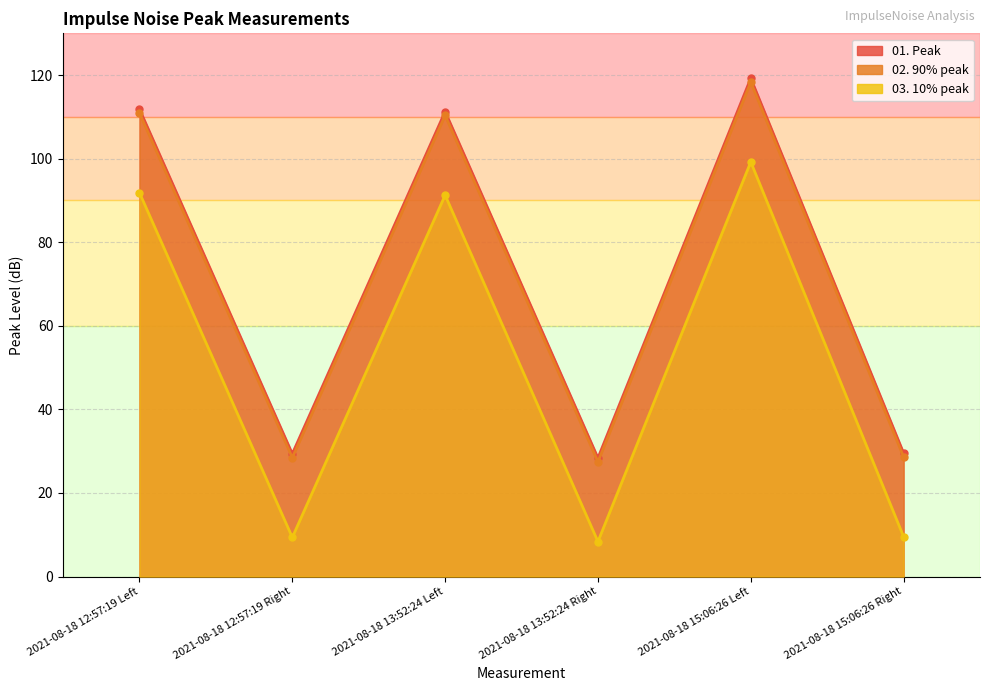

What is the label of the 1st point from the left?

2021-08-18 12:57:19 Left